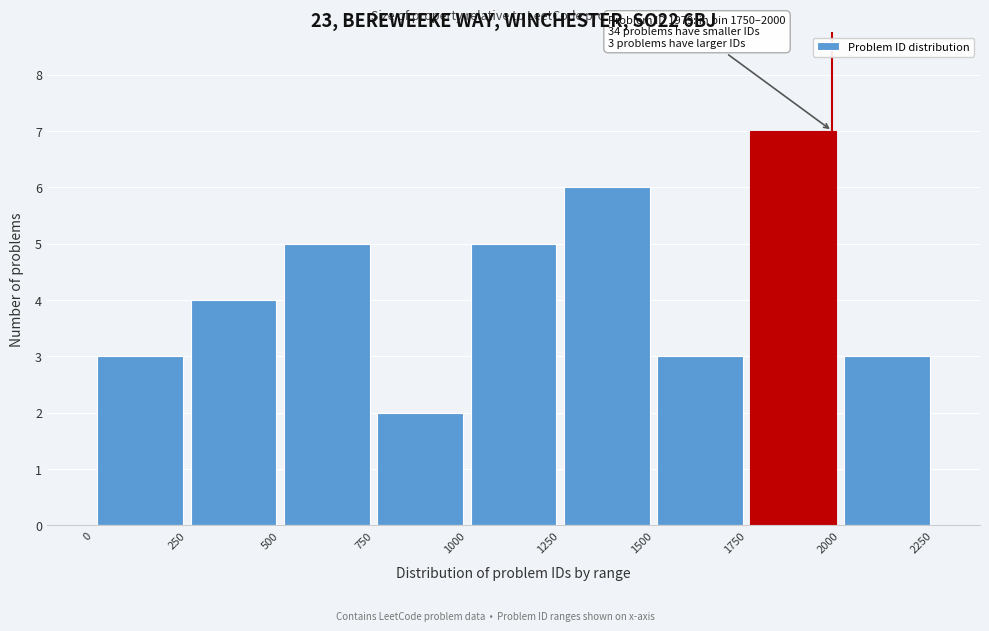

Over which range of the x-axis is the bar tallest?

1750 to 2000